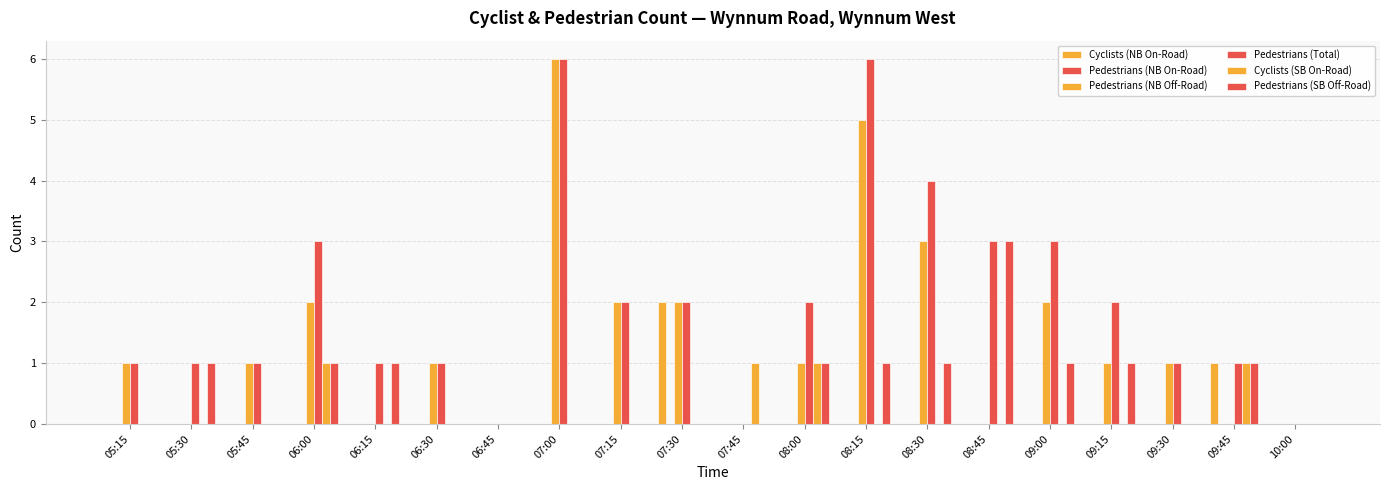

List the labels in order of Cyclists (SB On-Road) value, smallest first.

05:15, 05:30, 05:45, 06:15, 06:30, 06:45, 07:00, 07:15, 07:30, 08:15, 08:30, 08:45, 09:00, 09:15, 09:30, 10:00, 06:00, 07:45, 08:00, 09:45